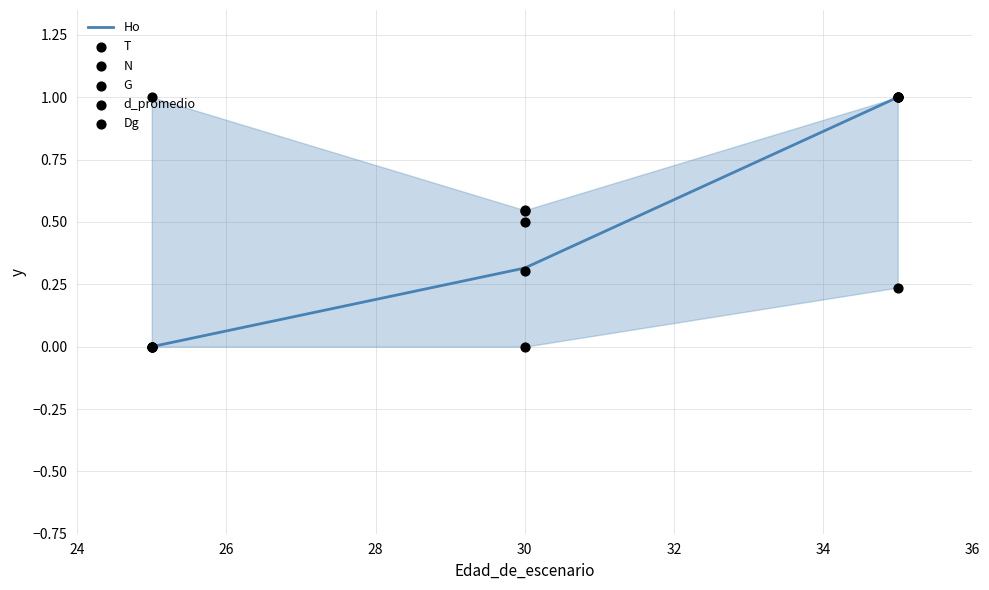

Which series contains the highest Y value?

Ho